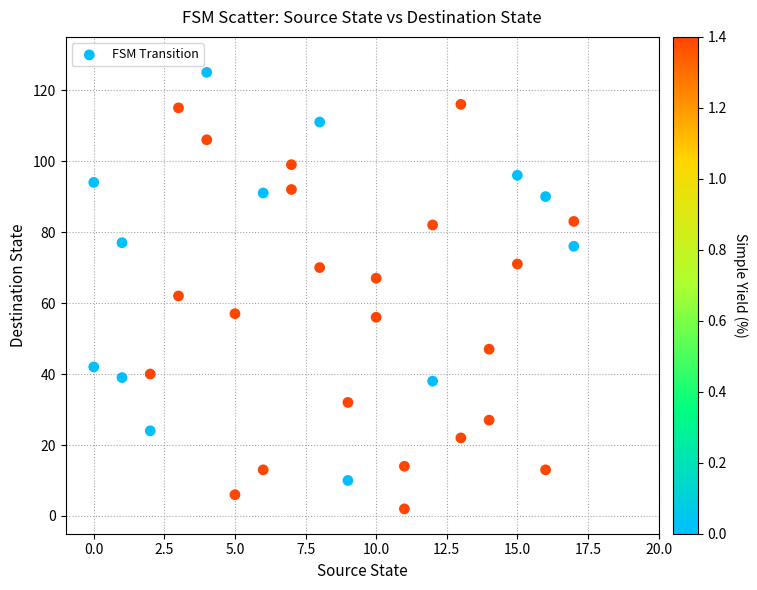

What is the range of Y values (max minus min)?

123